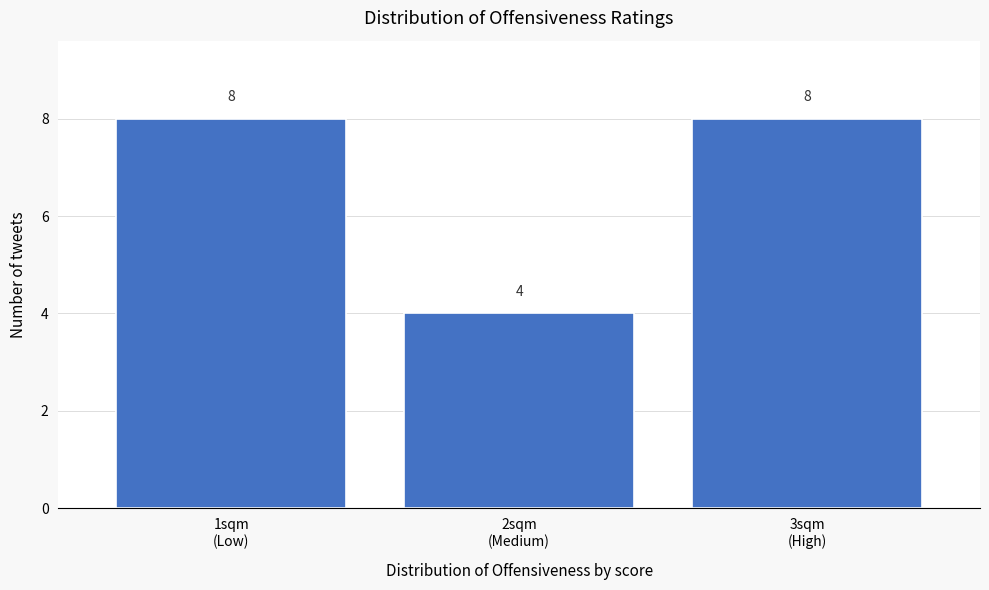

Reading right to left, extract all data points from this chart.

8	4	8